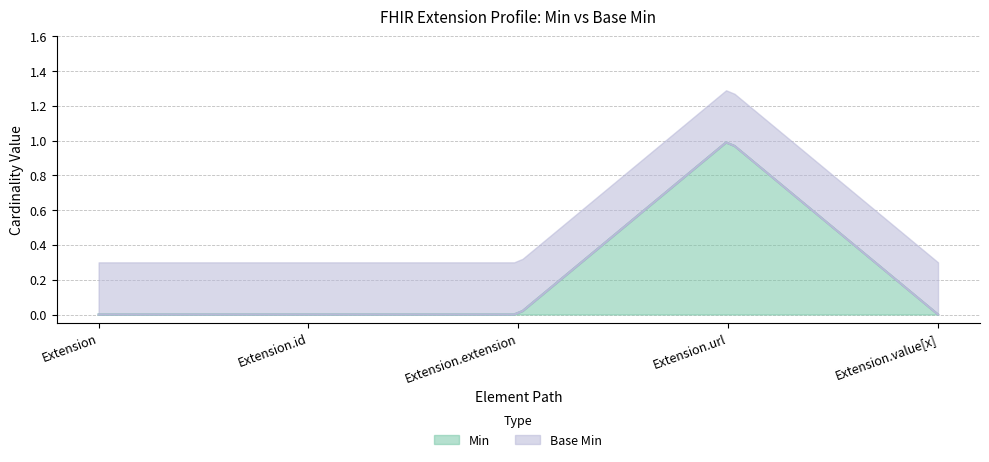

What is the label of the 5th point from the right?

Extension